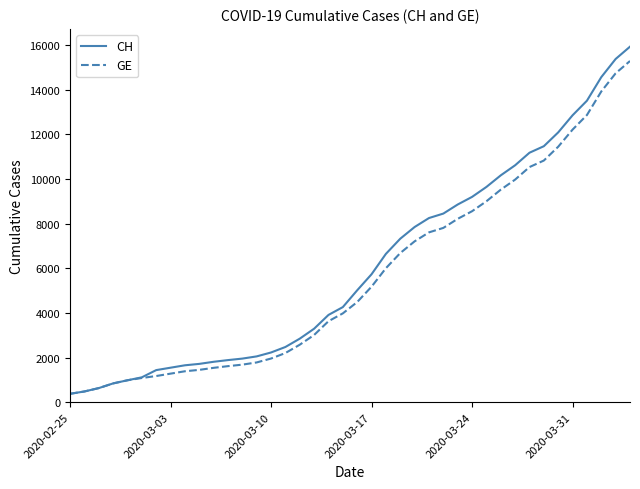

Which series has the widest spread of values?

CH